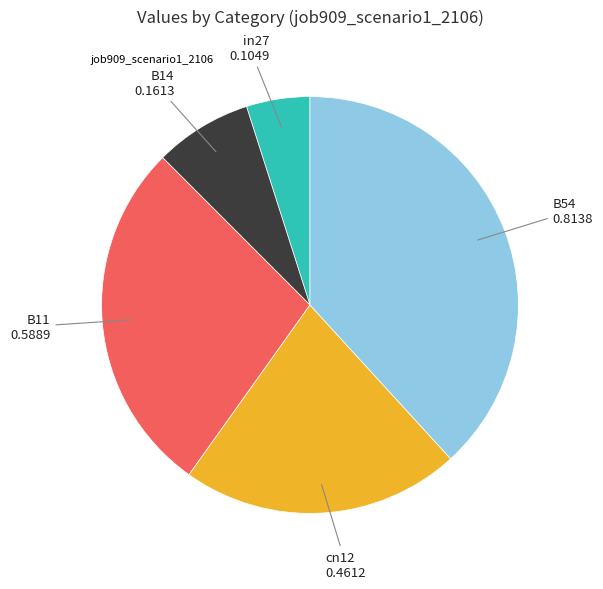

Count the number of slices in the pie.

5